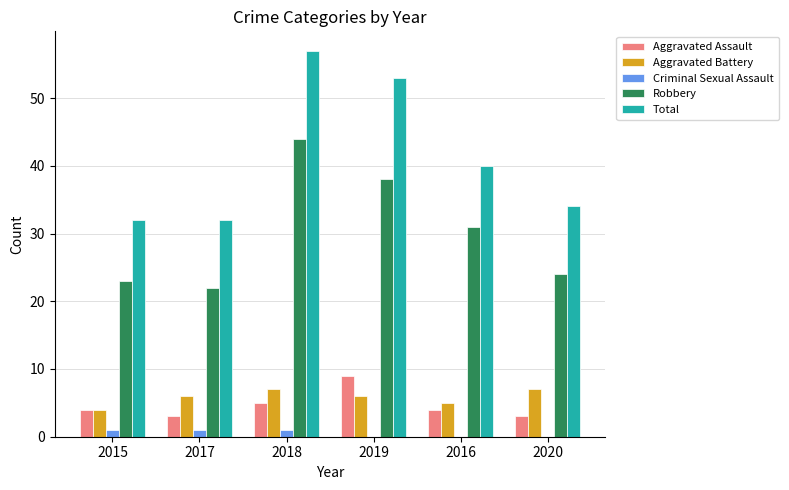

Which series has the largest total across all categories?

Total